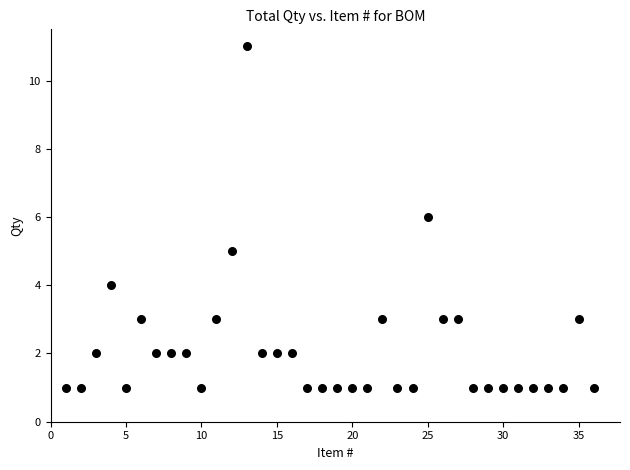

What is the range of Y values (max minus min)?

10